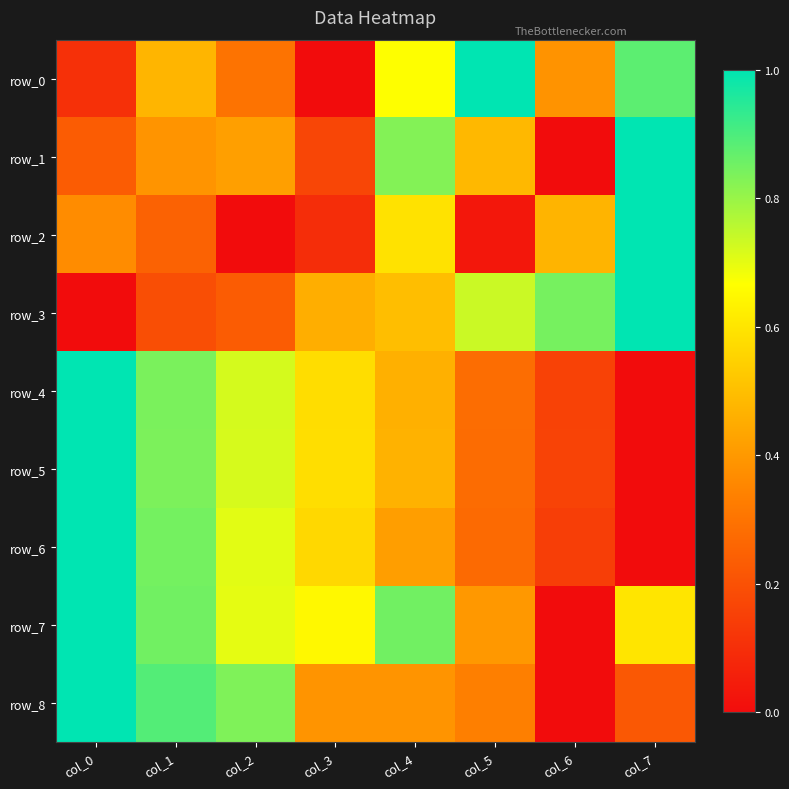

Which series has the largest total across all categories?

row_7